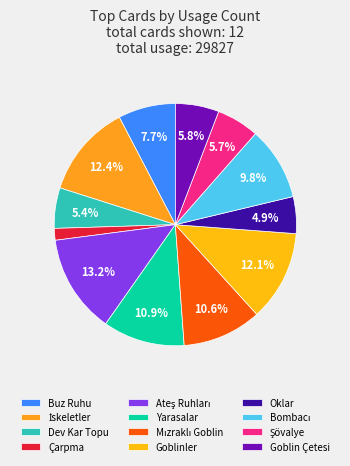

How many segments does this pie chart have?

12